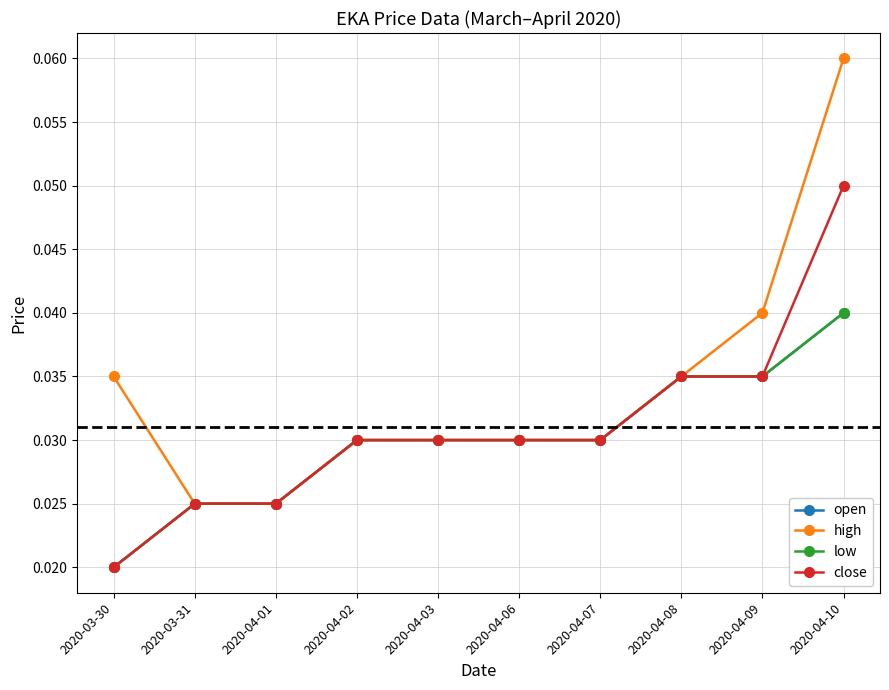

The value of close at 2020-03-31 is 0.0. True or false?

False